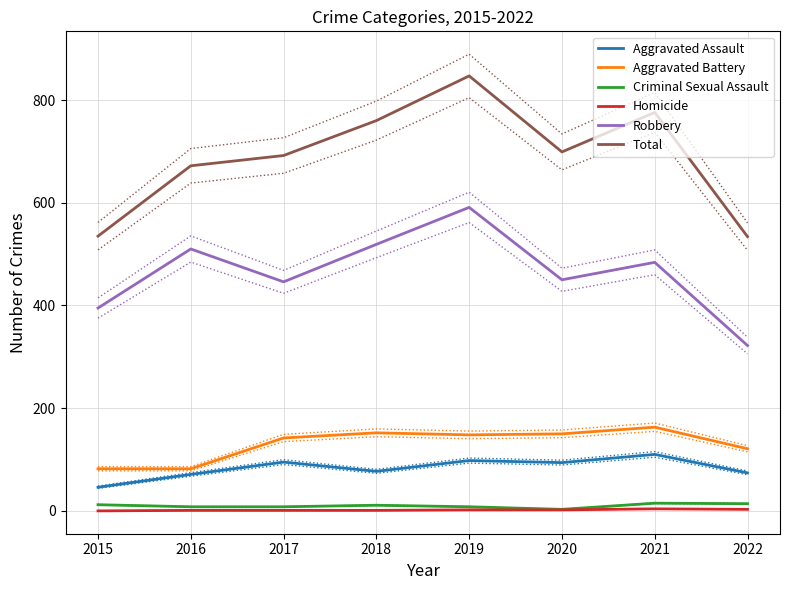

Which has a higher value, 2019 or 2020?

2019